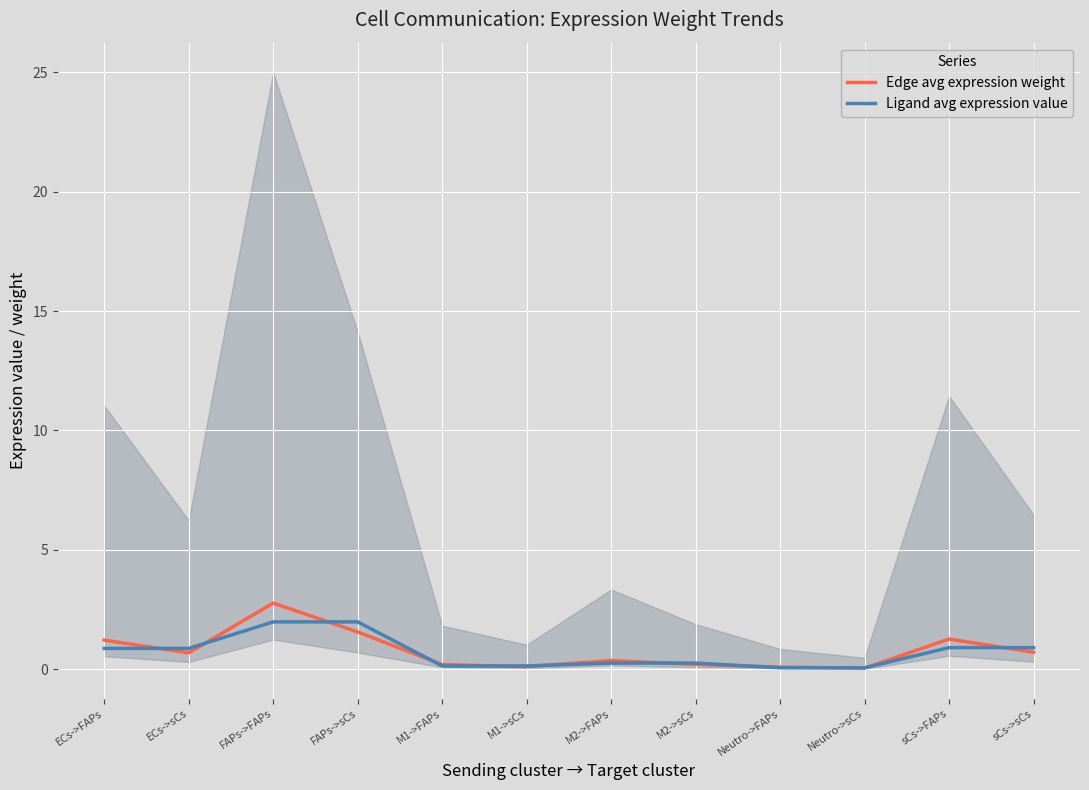

After their last crossing, which series has the higher values: Ligand avg expression value or Edge avg expression weight?

Ligand avg expression value